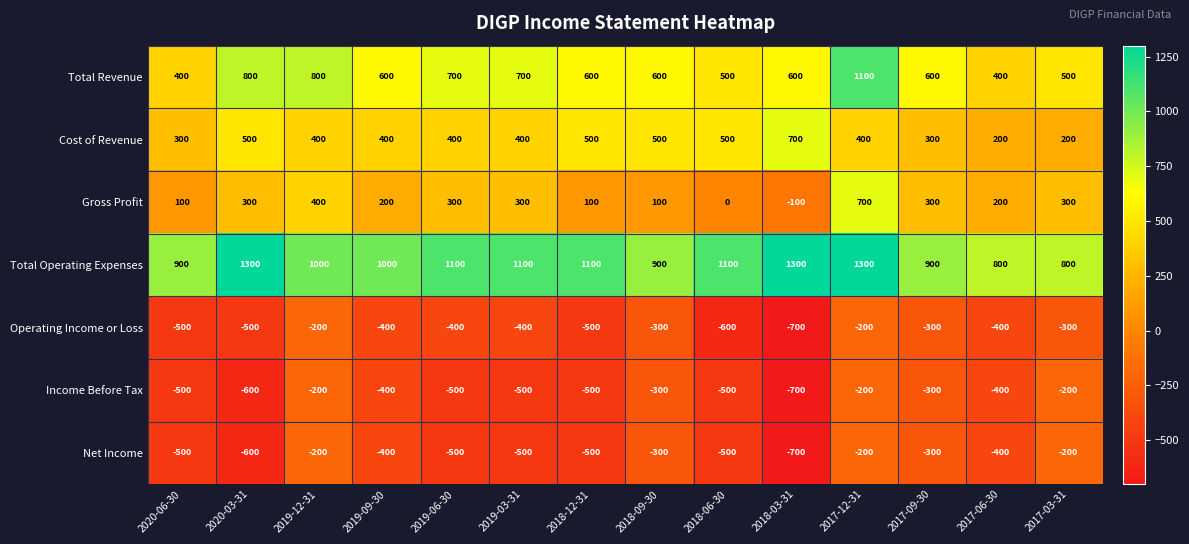

Which series has the largest total across all categories?

Total Operating Expenses